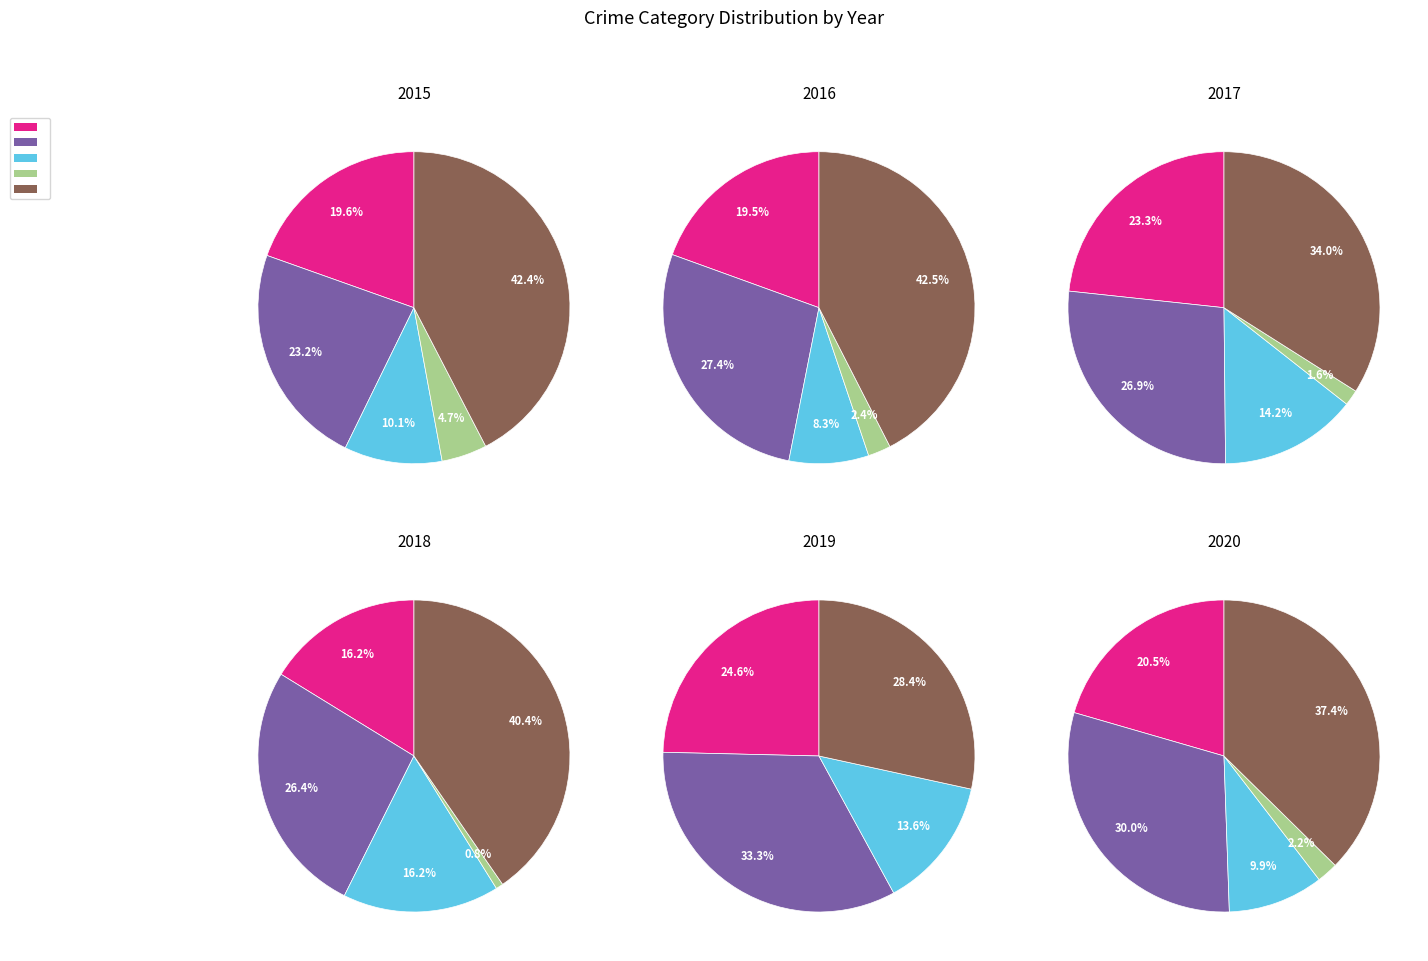

True or false: Aggravated Battery accounts for 31% of the total.

False